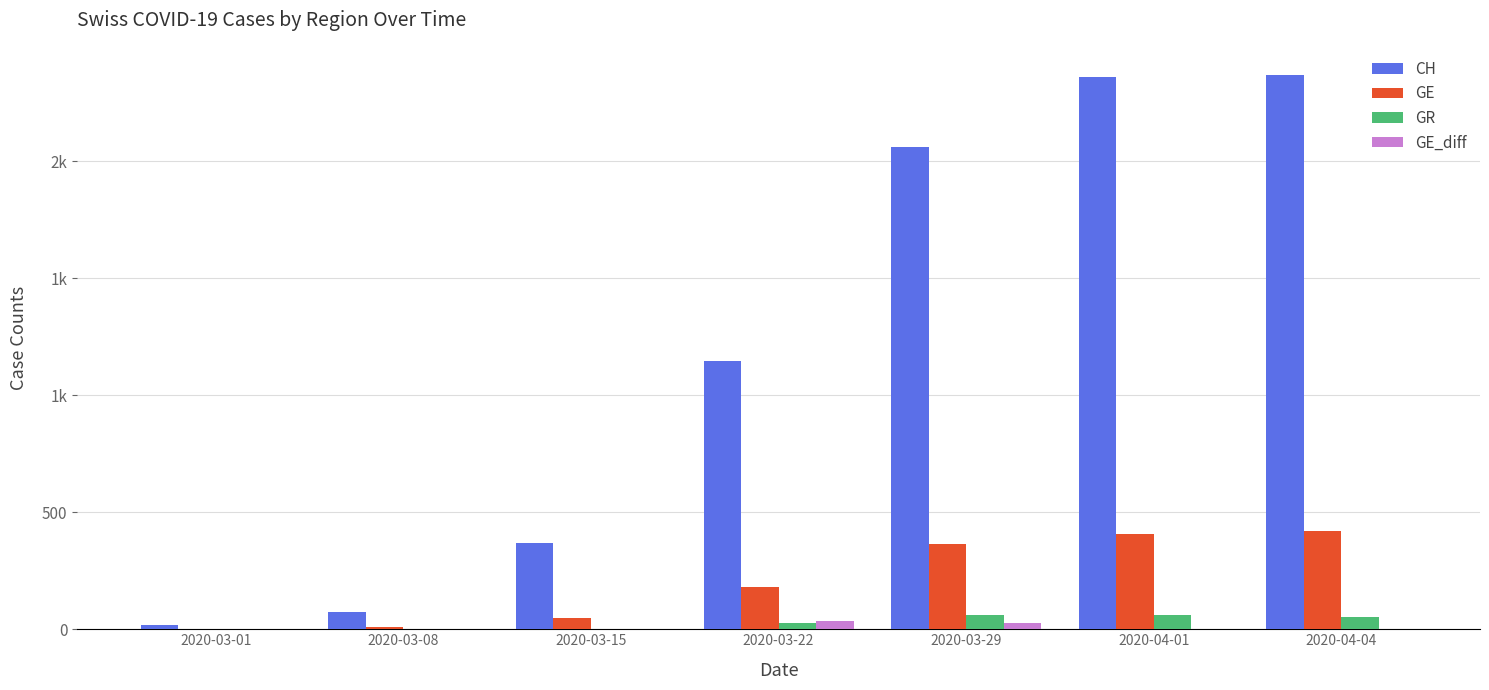

What is the difference between the maximum and minimum values in the GE series?

418